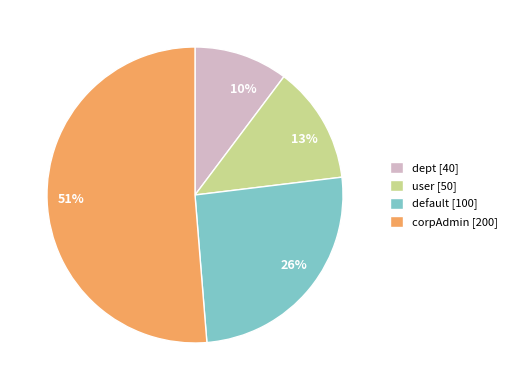

What percentage is the user slice, to the nearest percent?

13%